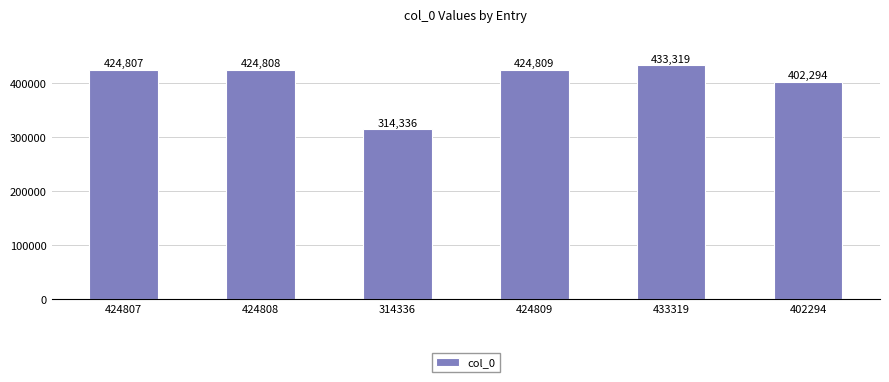

What is the difference between the values at 424807 and 433319?

8512